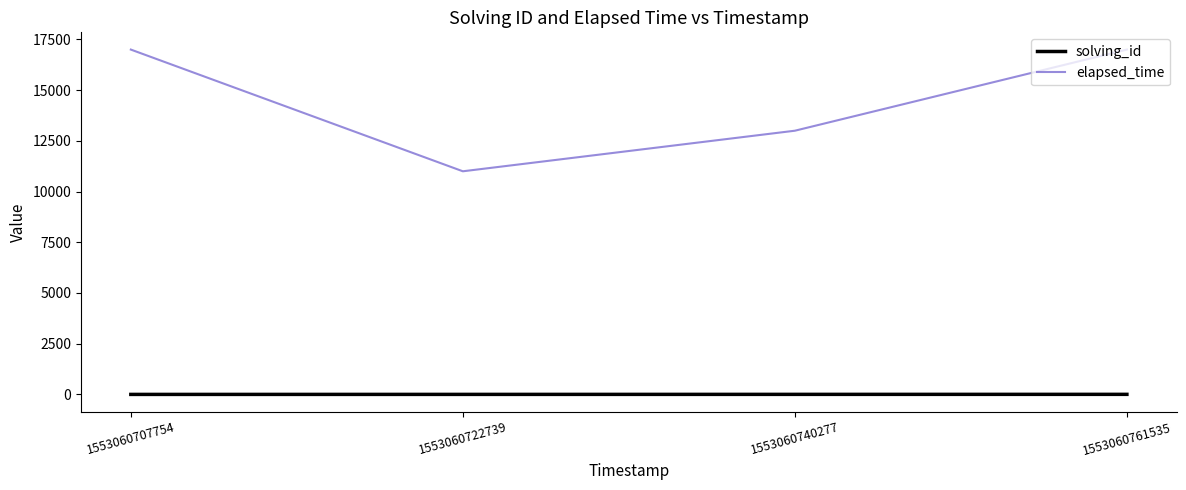

What is the sum of all elapsed_time values?

58000